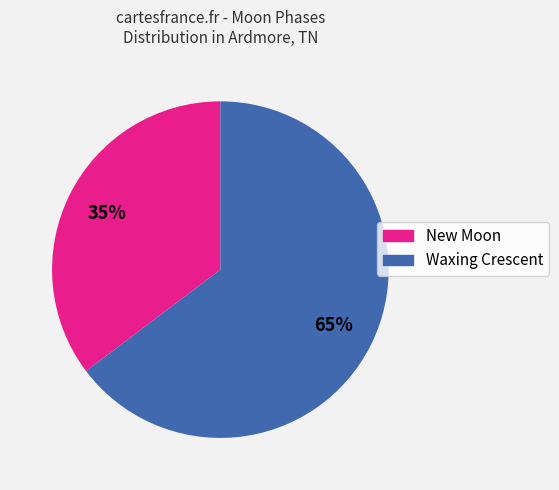

Is there a majority slice in this chart?

Yes